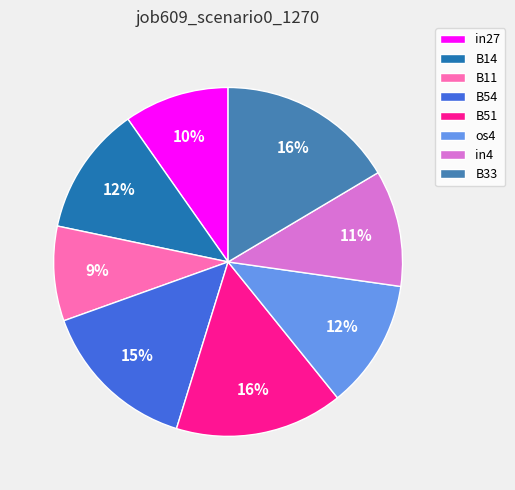

Is there a majority slice in this chart?

No